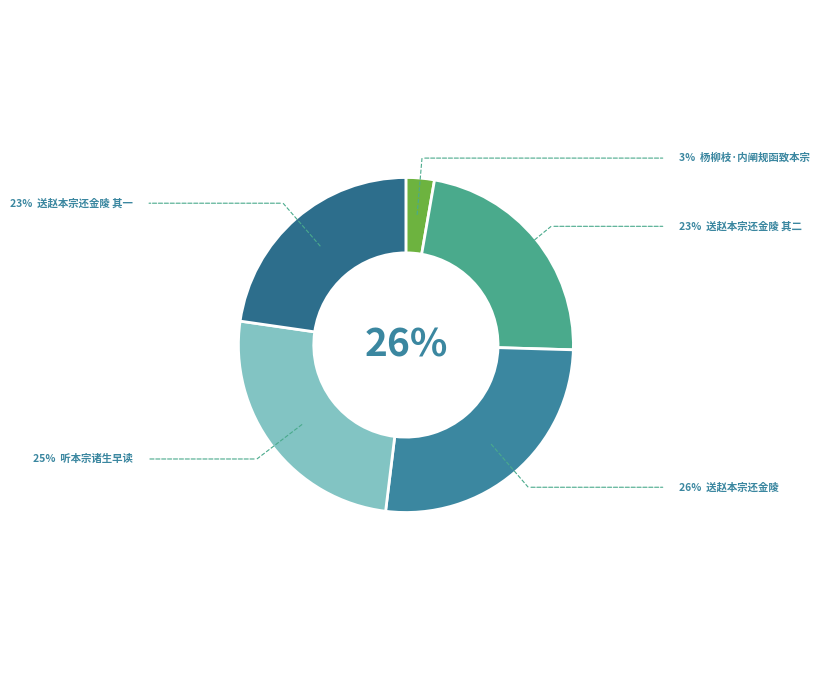

To the nearest percent, what portion does 送赵本宗还金陵 其二 represent?

23%